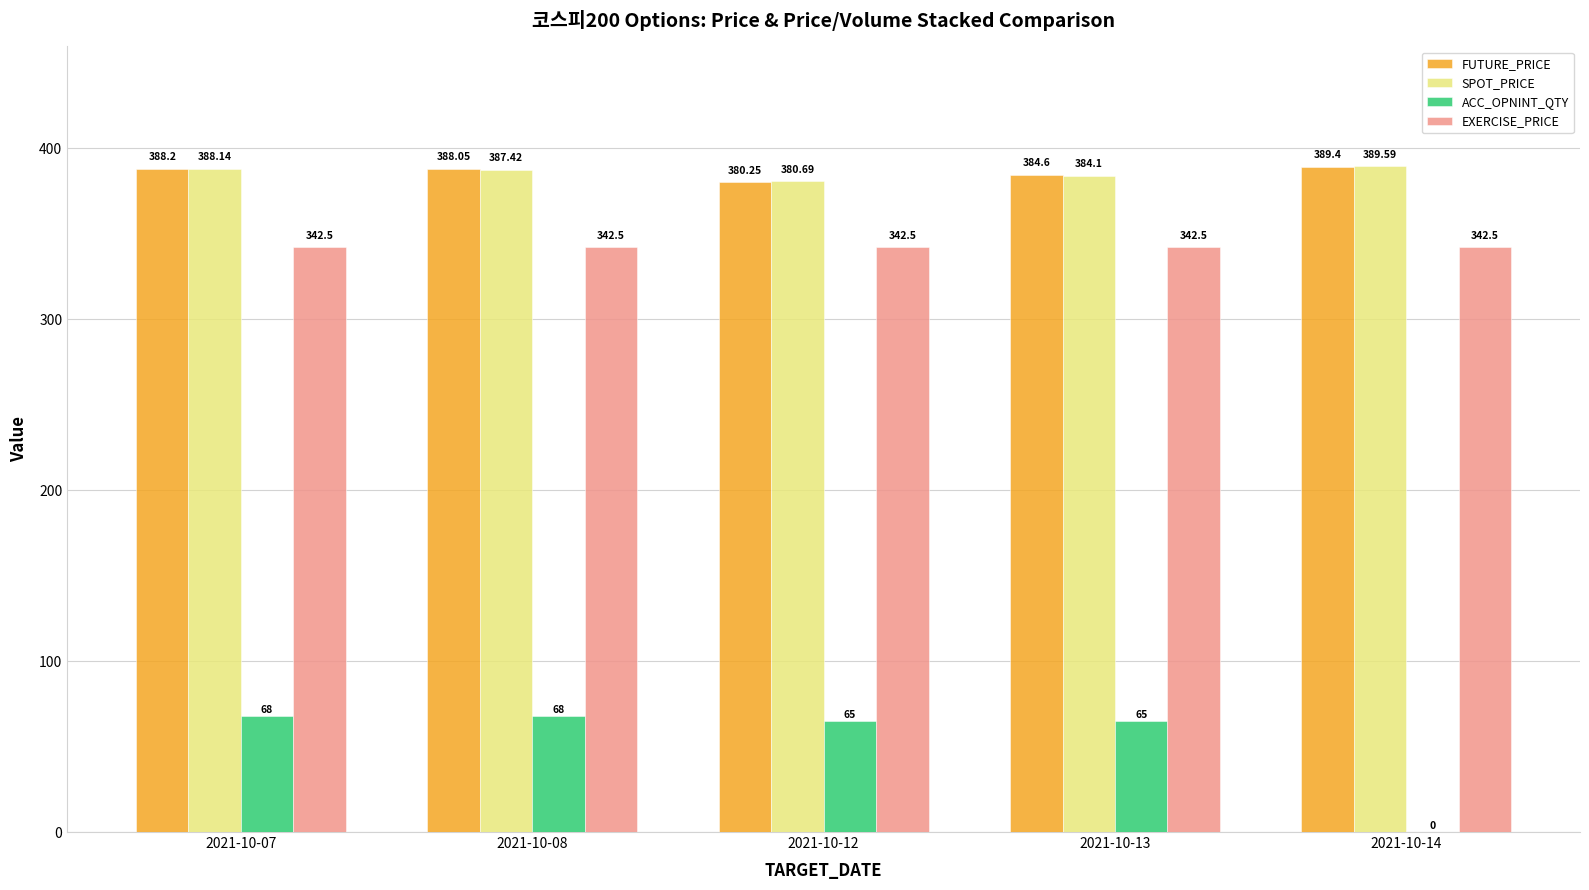

What is the sum of all SPOT_PRICE values?

1929.9